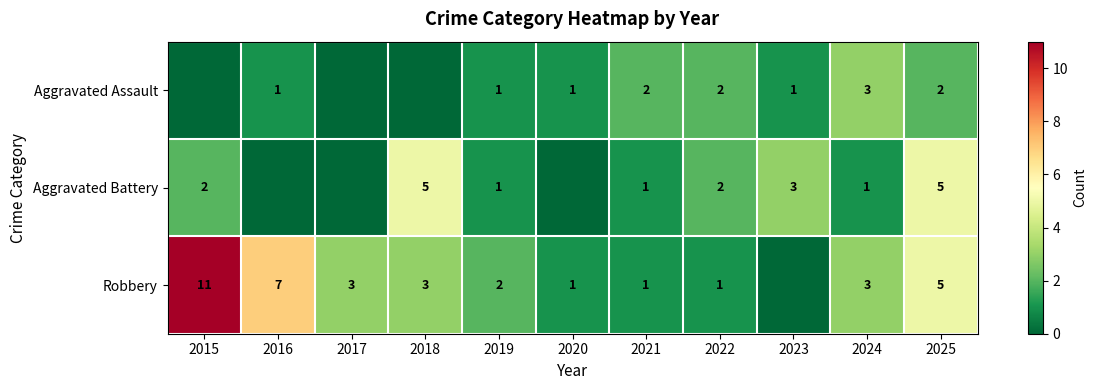

What is the total value across all series at 2019?

4